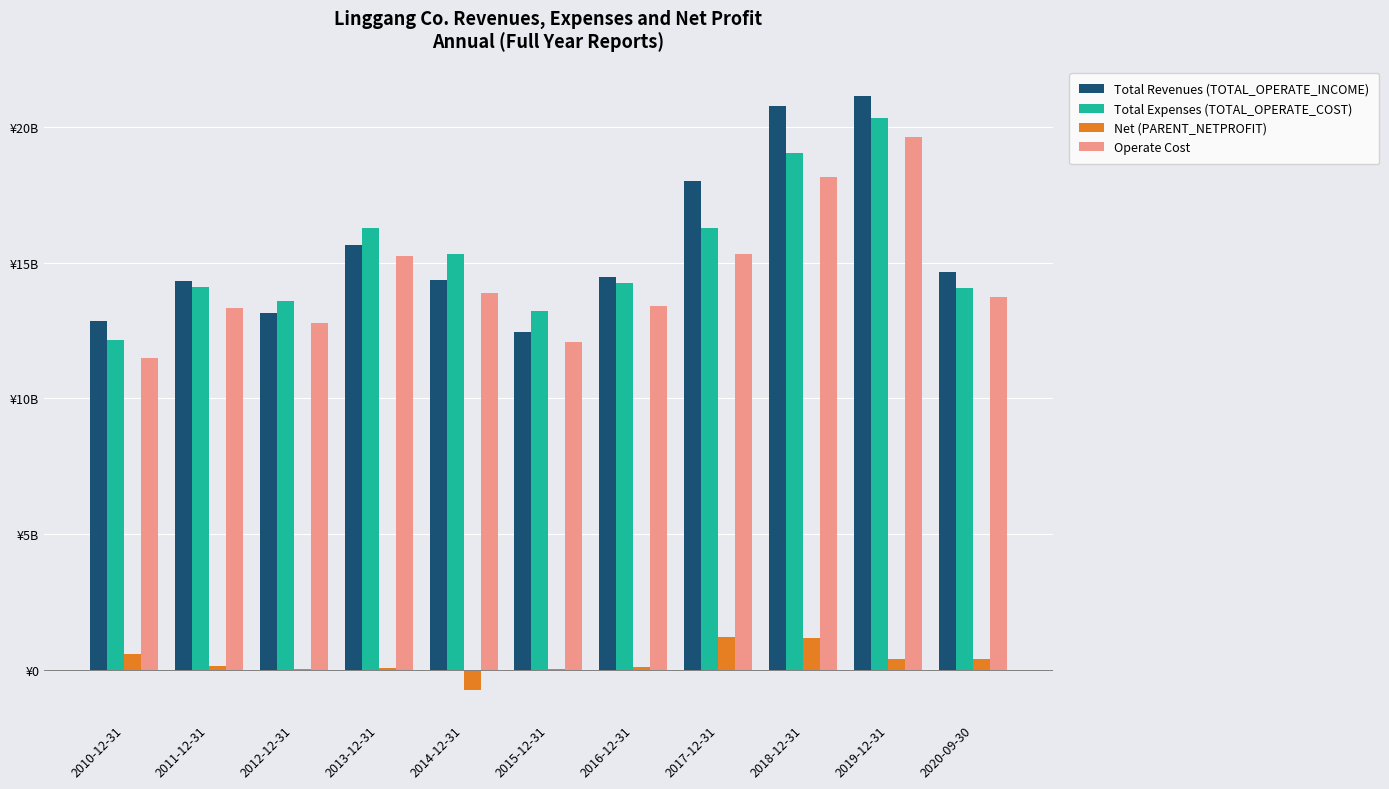

What are all the series names shown in the legend?

Total Revenues (TOTAL_OPERATE_INCOME), Total Expenses (TOTAL_OPERATE_COST), Net (PARENT_NETPROFIT), Operate Cost